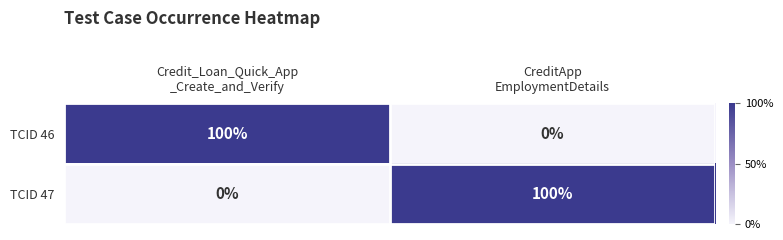

What is the greatest value displayed?

100